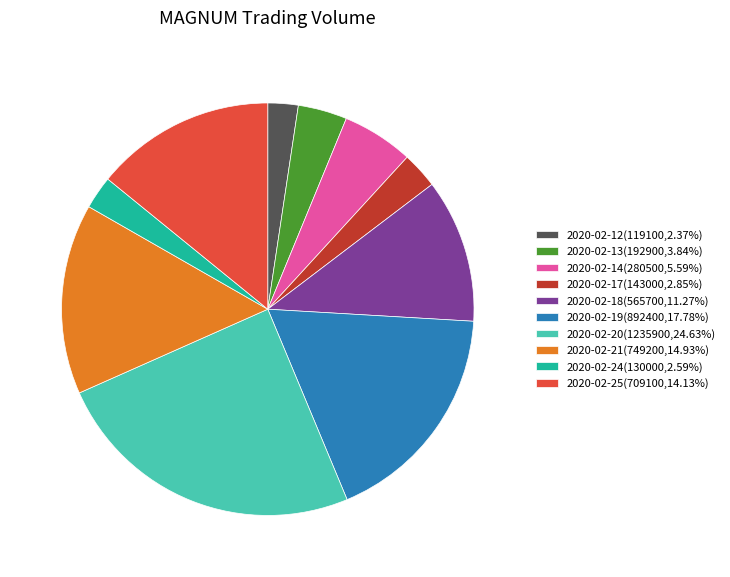

Do 2020-02-14 and 2020-02-17 together represent more than half of the pie?

No